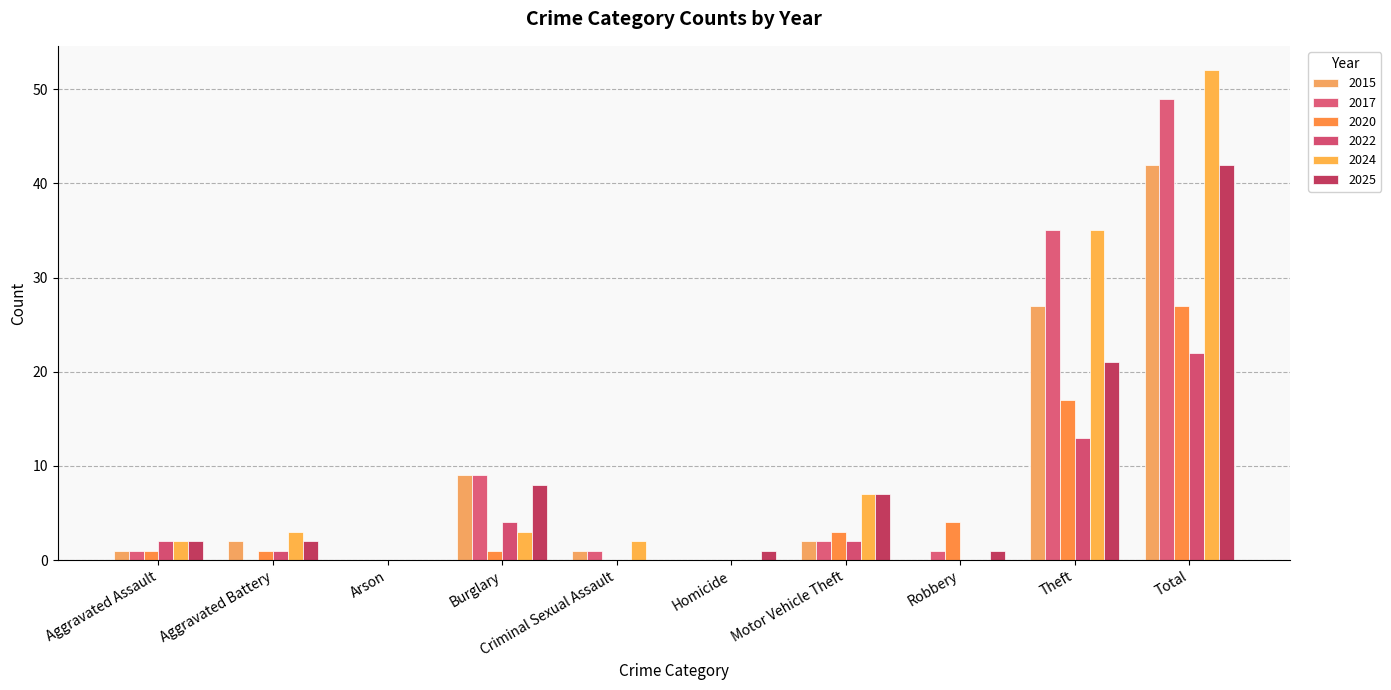

What is the total value across all series at Criminal Sexual Assault?

4